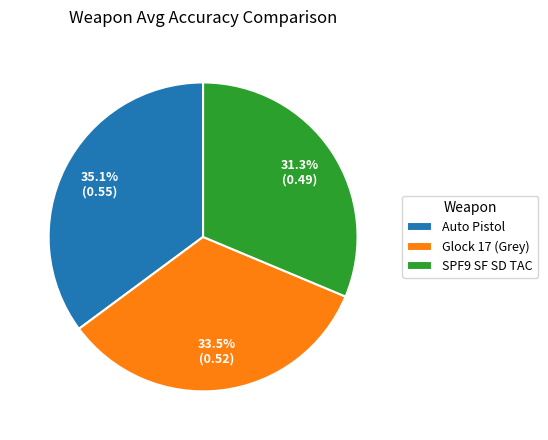

To the nearest percent, what is the combined percentage of SPF9 SF SD TAC and Auto Pistol?

66%